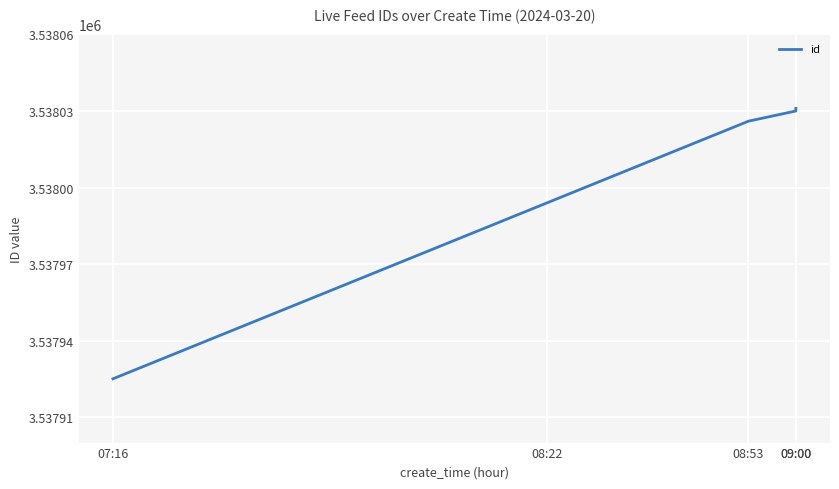

What is the sum of the values at 09:00 and 09:00?

7076061